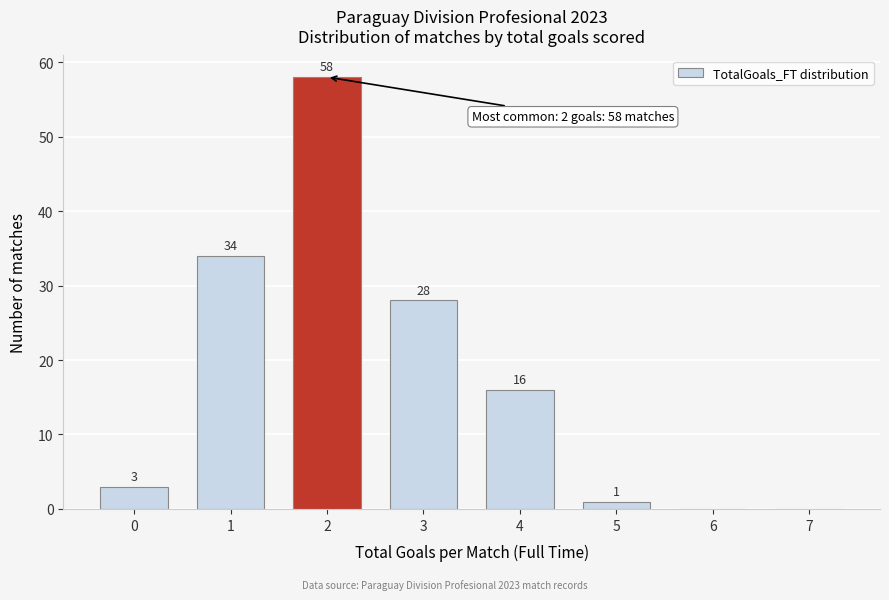

Reading right to left, list all the values displayed in this chart.

7=0	6=0	5=1	4=16	3=28	2=58	1=34	0=3